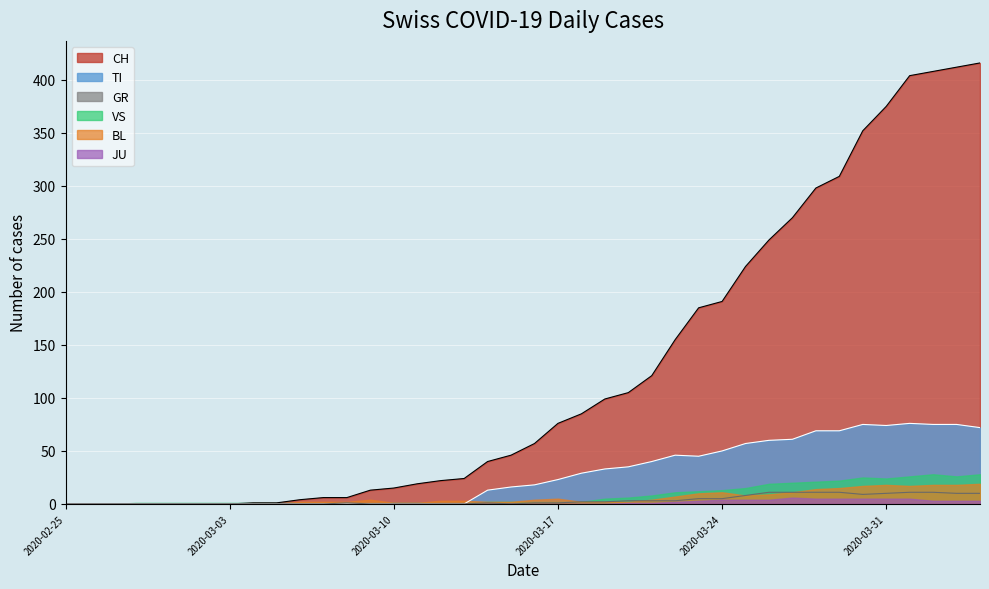

Which series has the widest spread of values?

CH